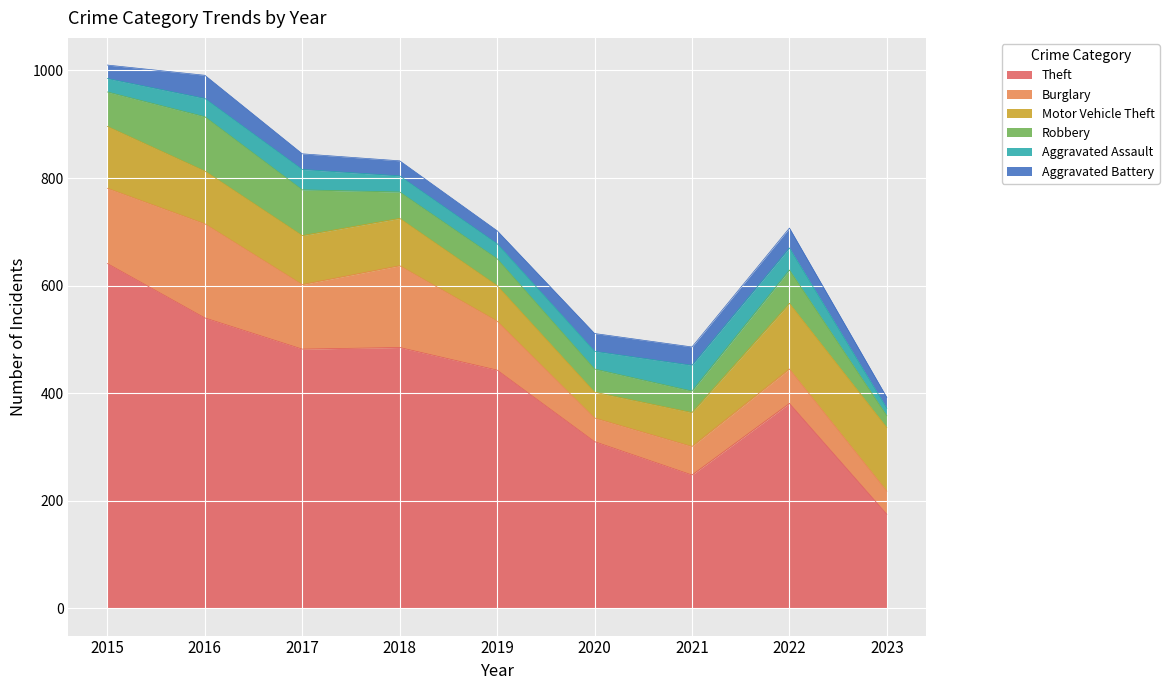

True or false: Burglary has a value of 152 at 2018.

True